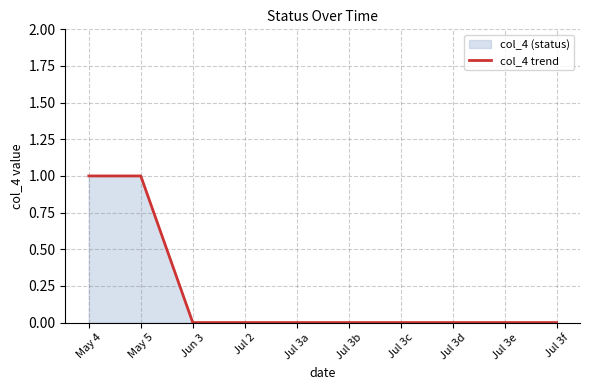

What is the change in value from May 4 to Jul 3f?

-1